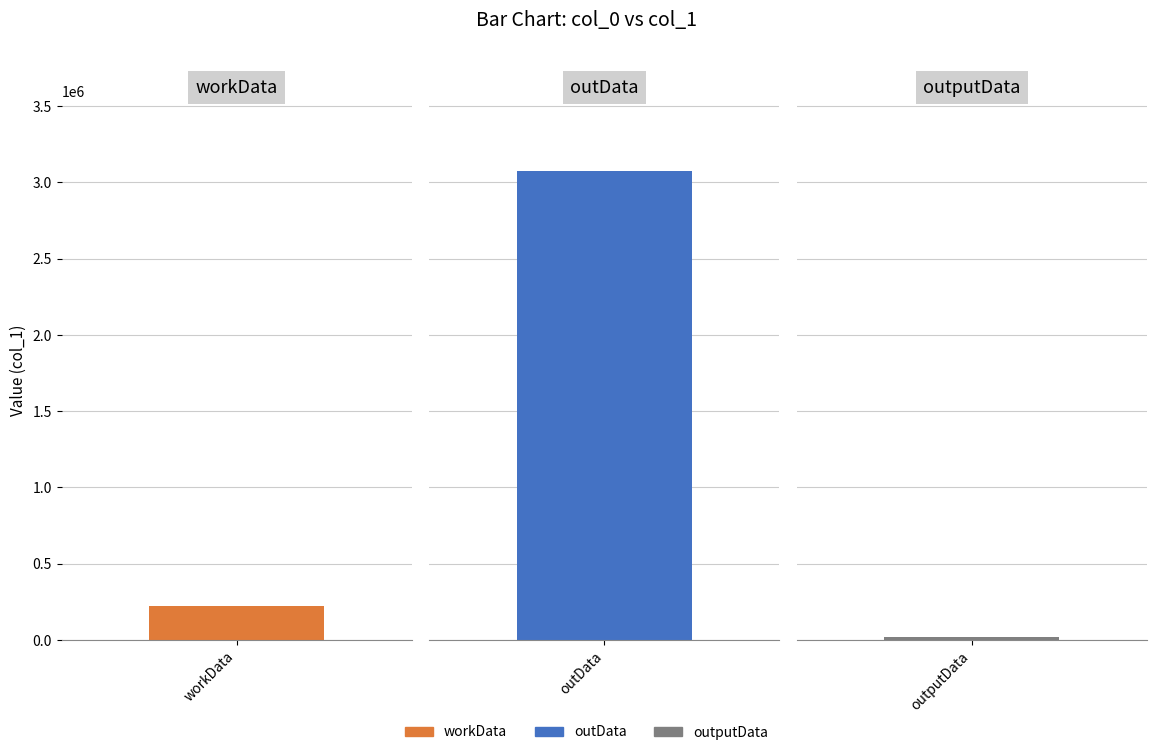

Reading right to left, what are all the values shown in this chart?

outputData=17090	outData=3073525	workData=223506